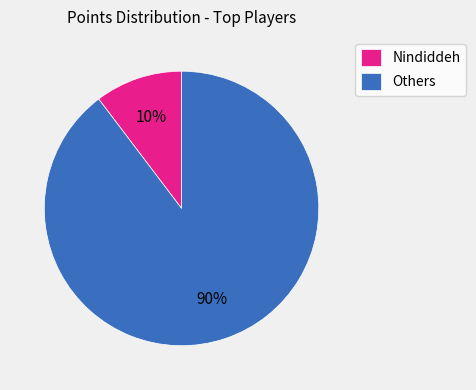

Between Nindiddeh and Others, which is larger?

Others